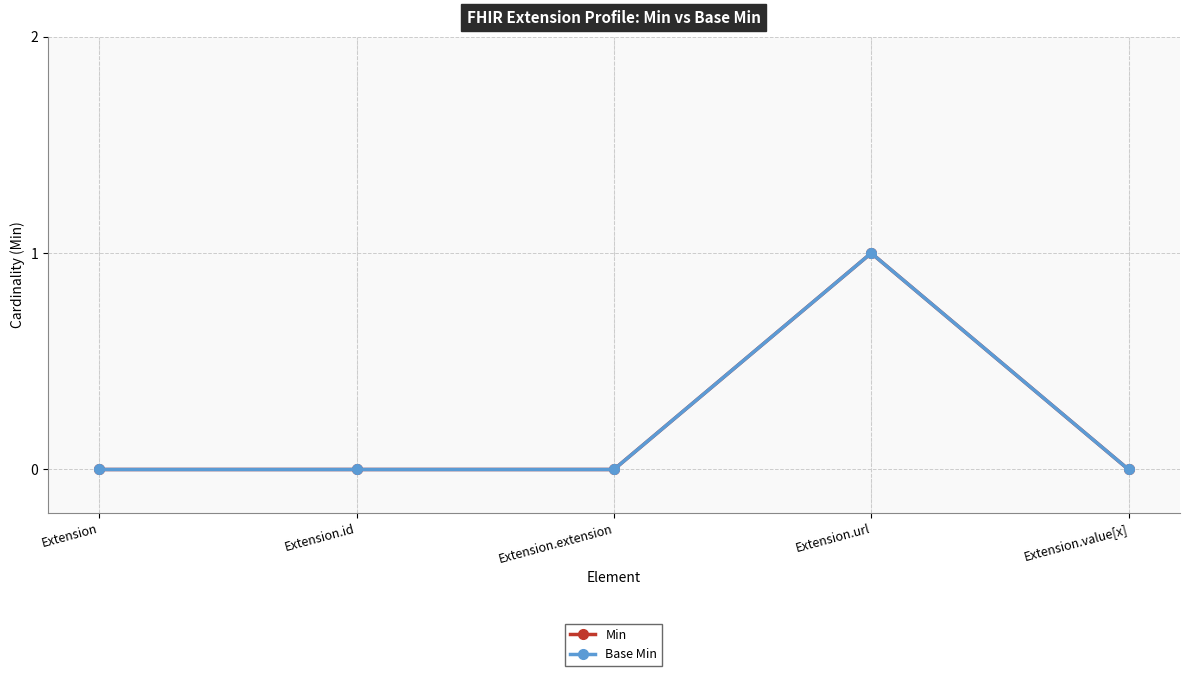

Is this an area chart (filled region under the line)?

No